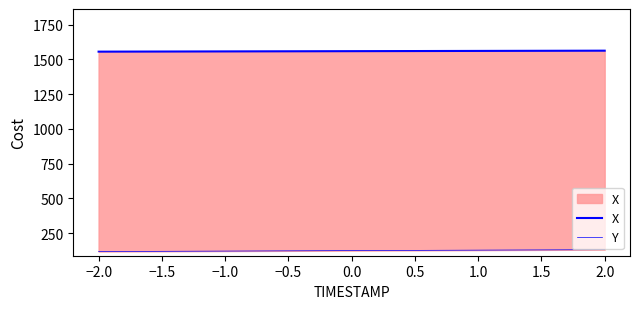

Rank the series by their average value, from highest to lowest.

X, Y